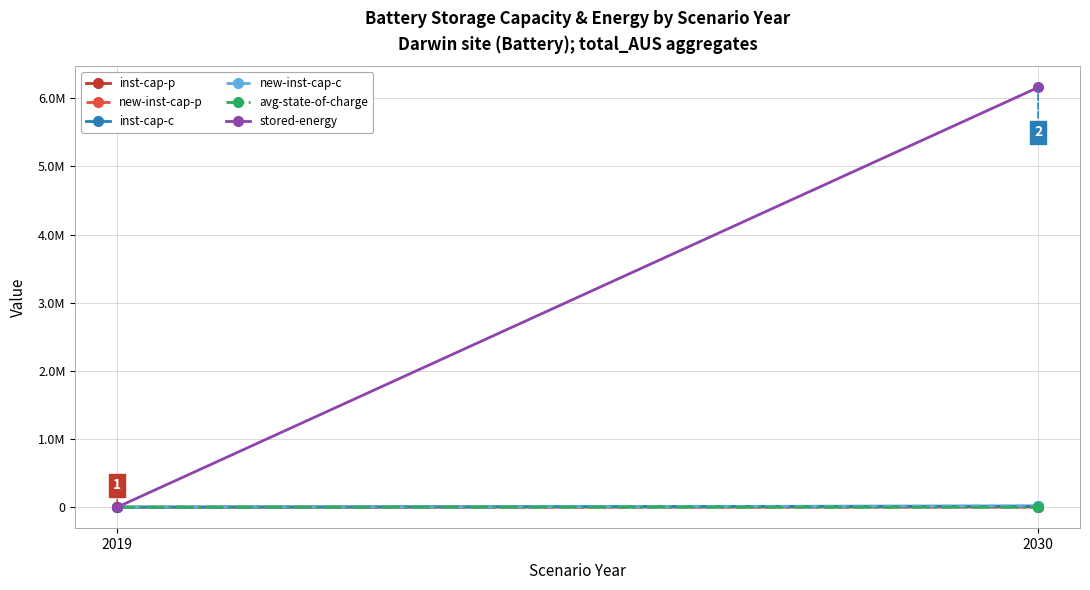

How many data points in avg-state-of-charge are less than 35?

1